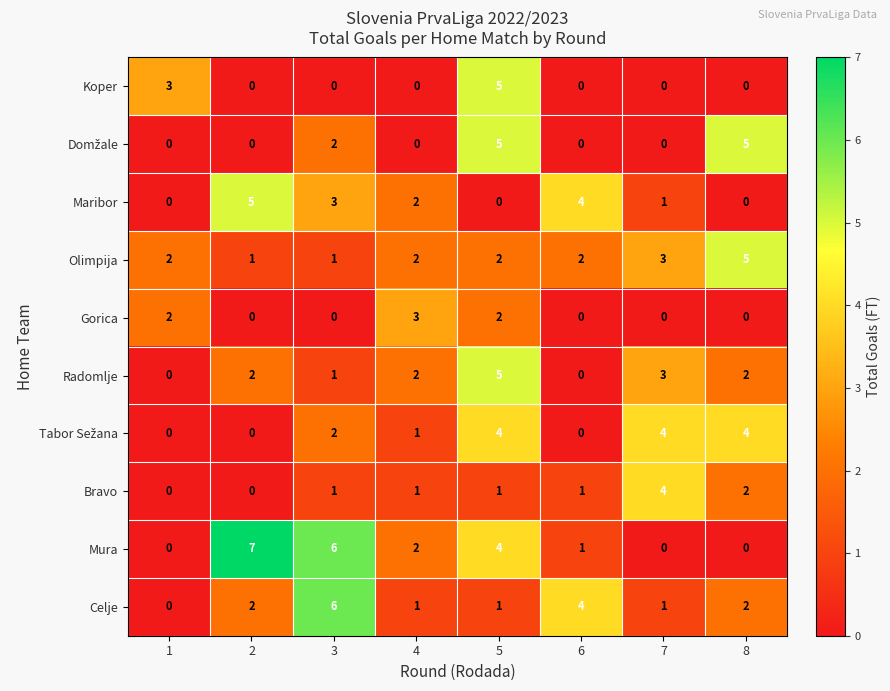

How many positive values does the Radomlje series have?

6